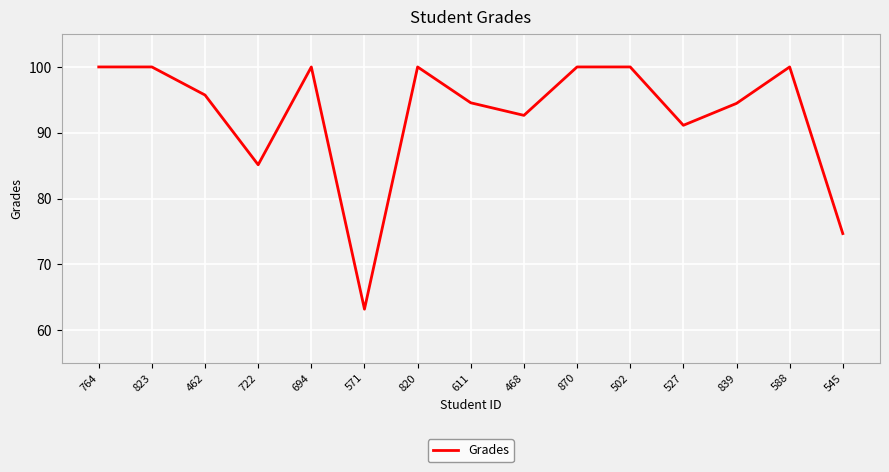

Is it true that the value at 870 is 100.0?

True